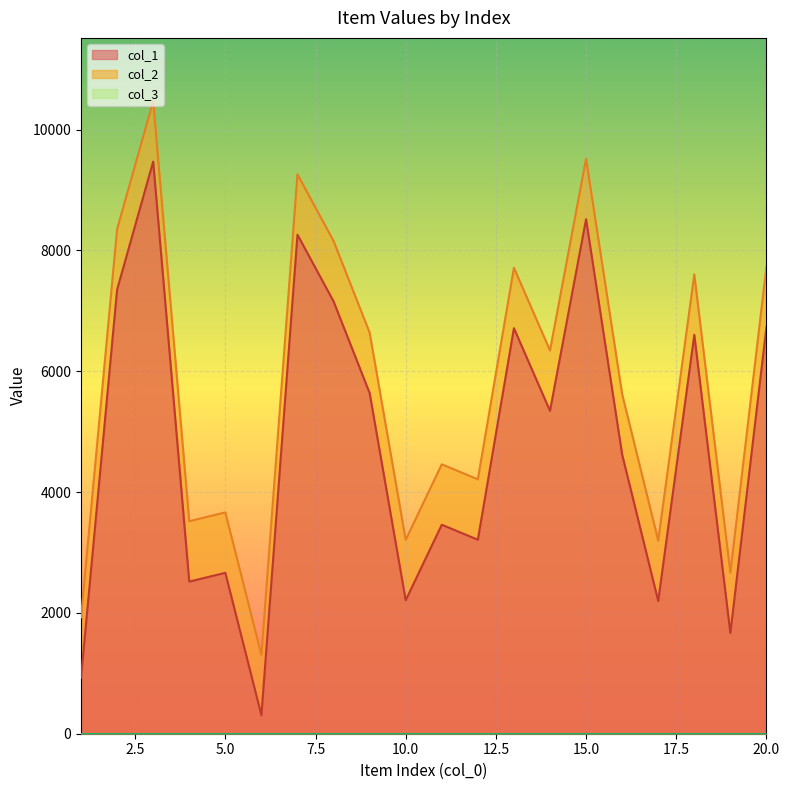

Between 11 and 19, which series saw the biggest shift?

col_1